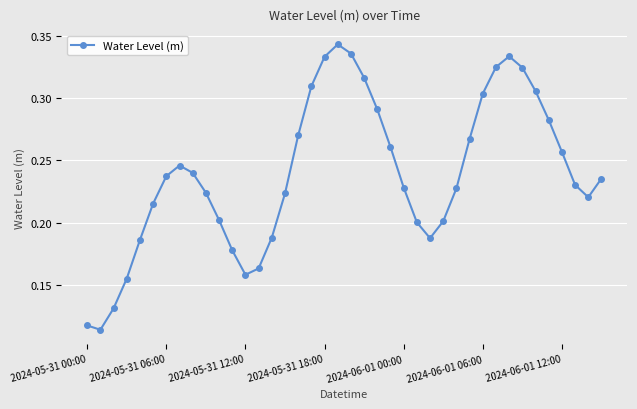

How many values are between 0 and 1?

40